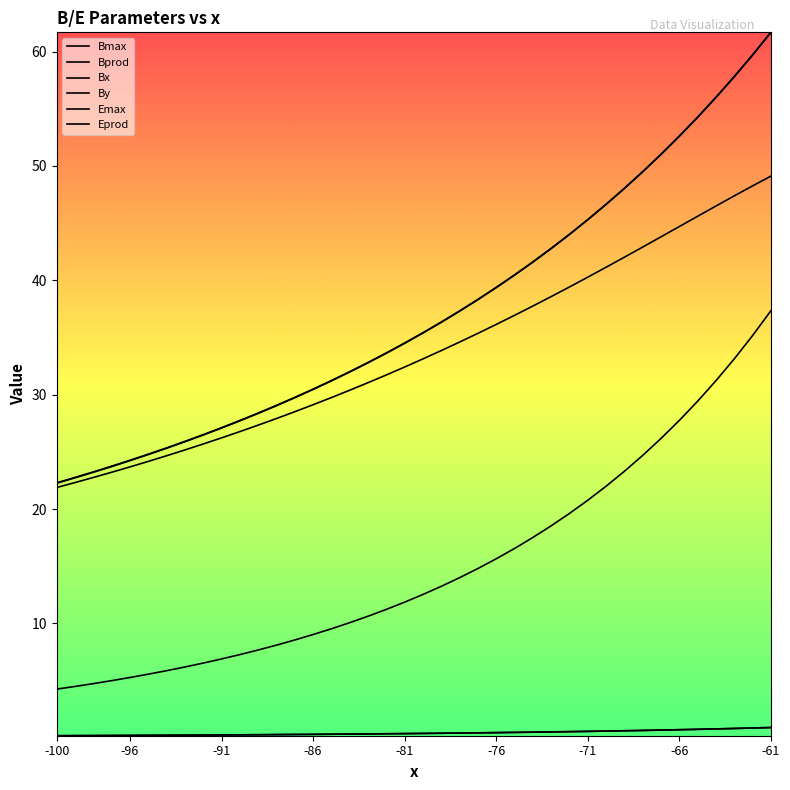

The value of By at 20 is 12.8. True or false?

False